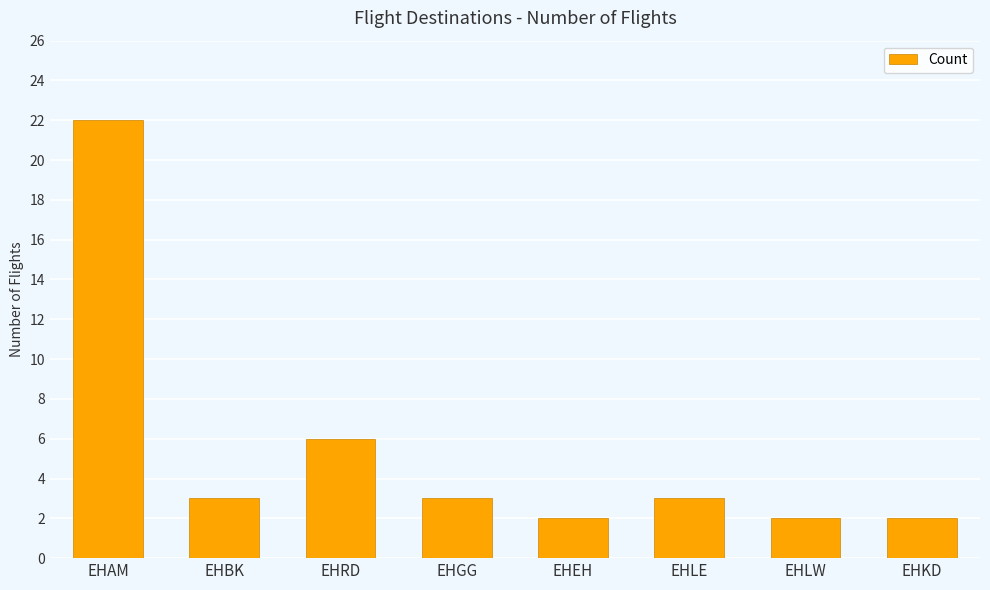

What is the maximum value shown in the chart?

22